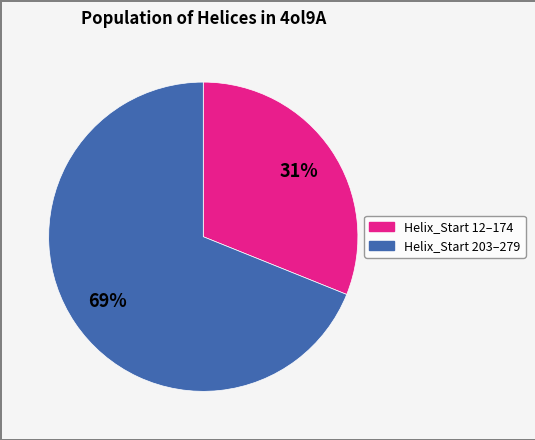

Is there any slice that represents more than half of the pie?

Yes